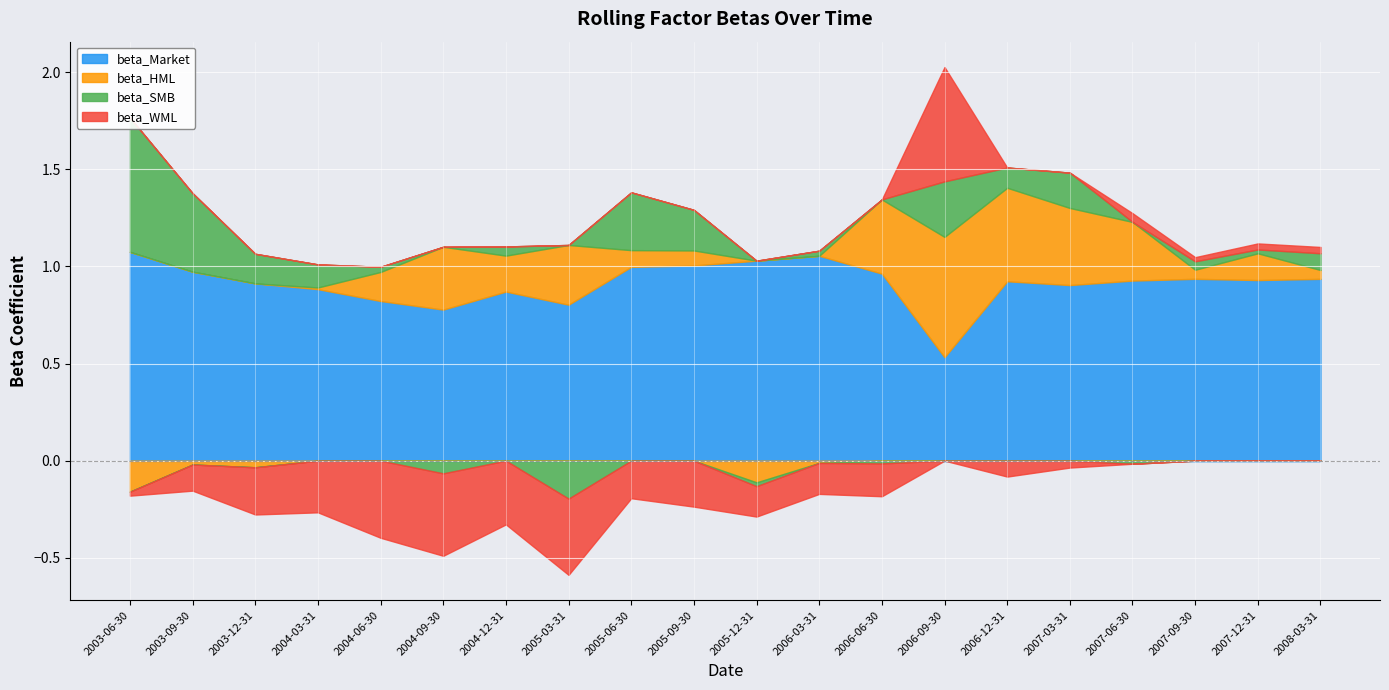

Which series has the largest total across all categories?

beta_Market